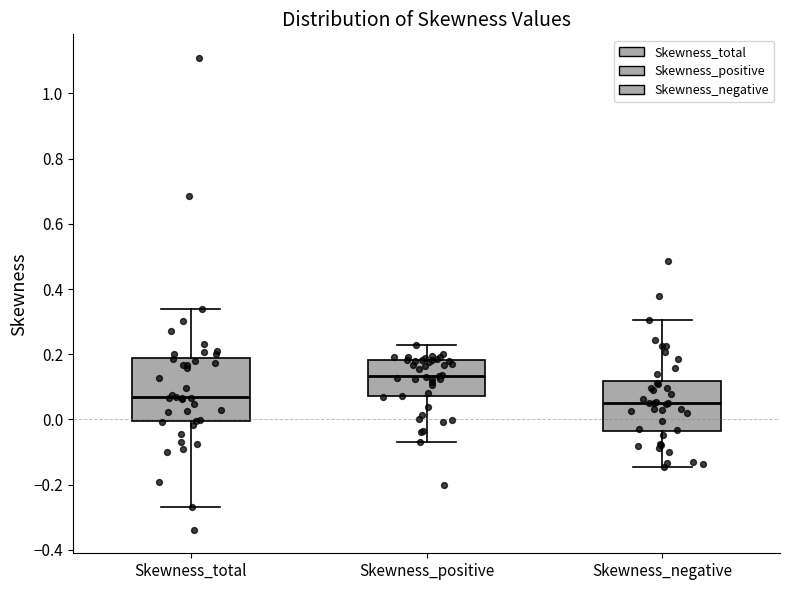

Reading left to right, transcribe this box plot: for each box, give where its median line is, the range the box spans, and where its two whiskers end, as read against the y-axis. The values are not printed on the chart, so give them approximately, as read against the axis.

Skewness_total: median 0.06, box 0.00 to 0.18, whiskers -0.26 to 0.34
Skewness_positive: median 0.14, box 0.08 to 0.18, whiskers -0.06 to 0.22
Skewness_negative: median 0.04, box -0.04 to 0.12, whiskers -0.14 to 0.30